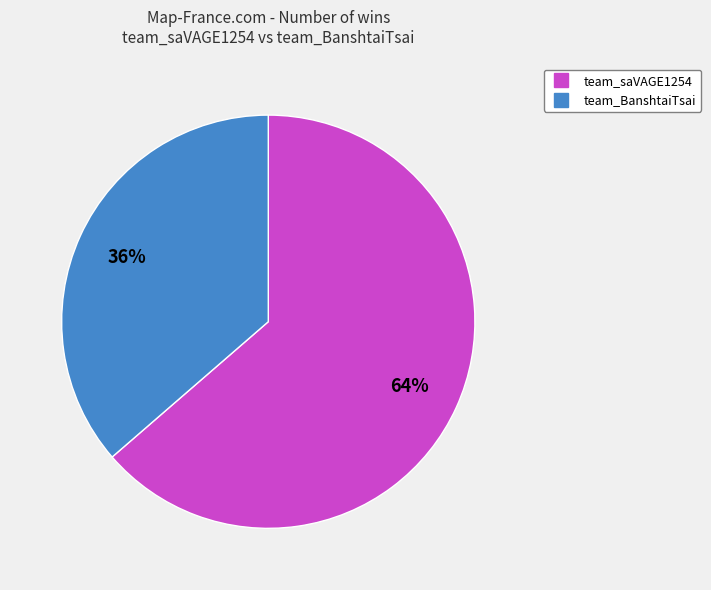

True or false: team_saVAGE1254 accounts for 64% of the total.

True